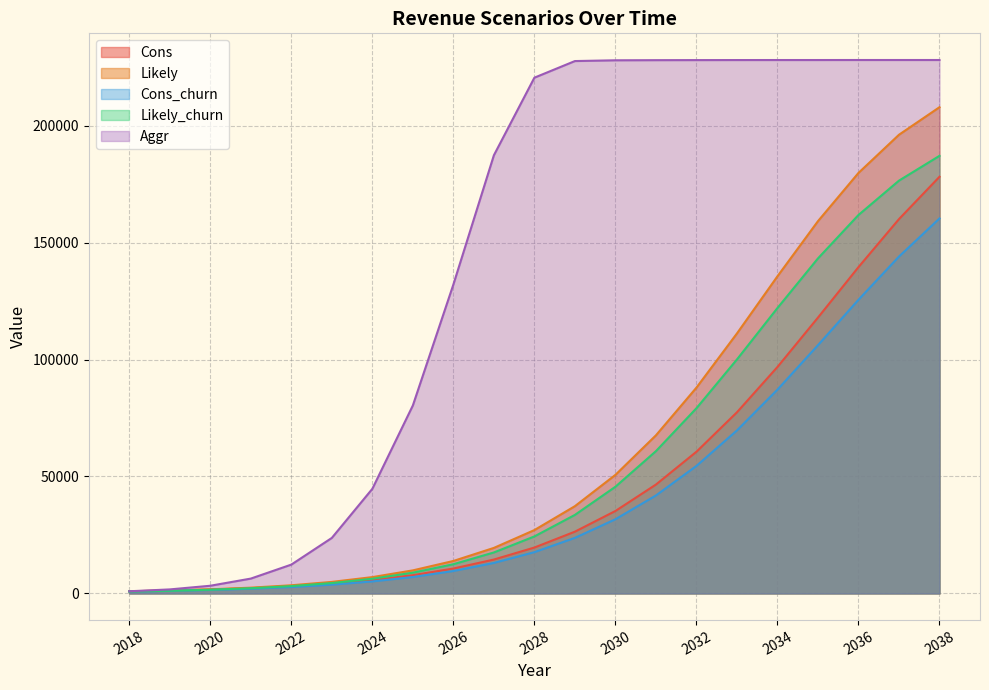

True or false: Cons has a value of 26911.6 at 2032.

False